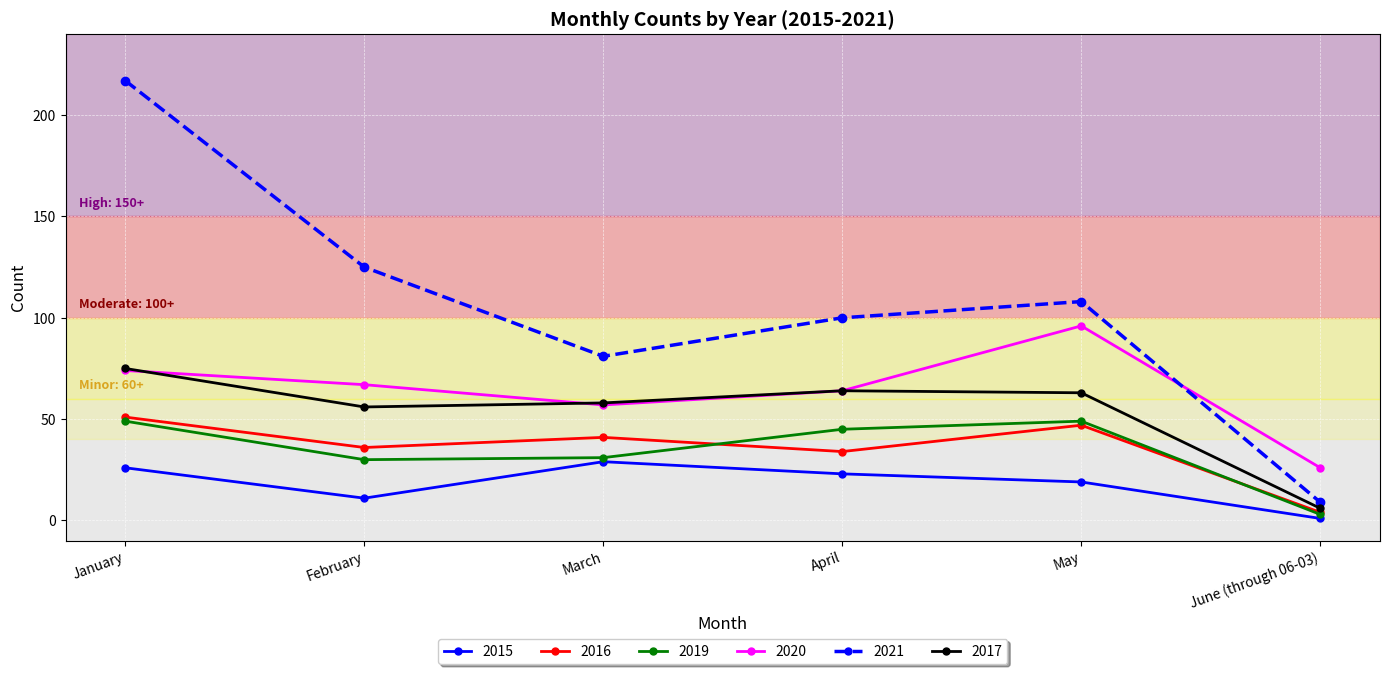

How many values in the 2015 series are below 23?

3